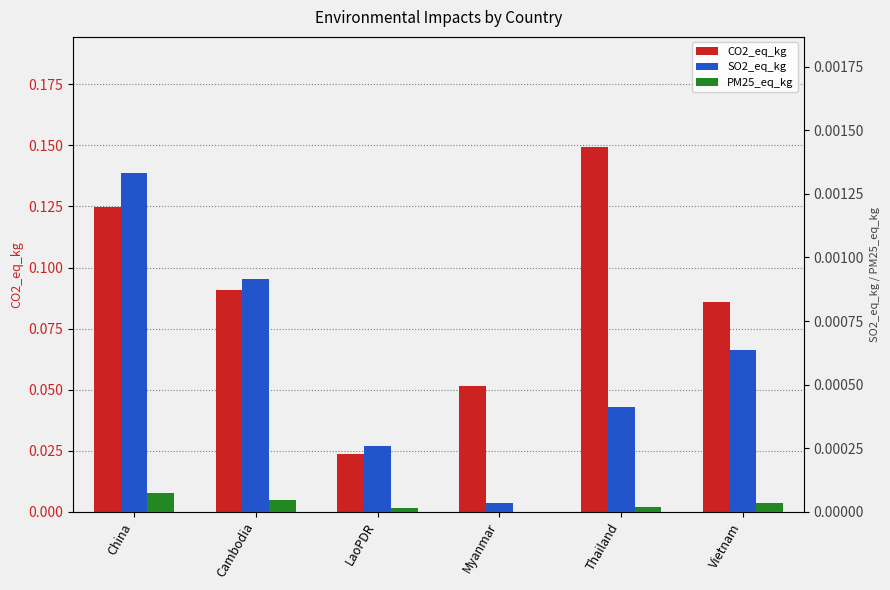

How many data points does each series have?

6